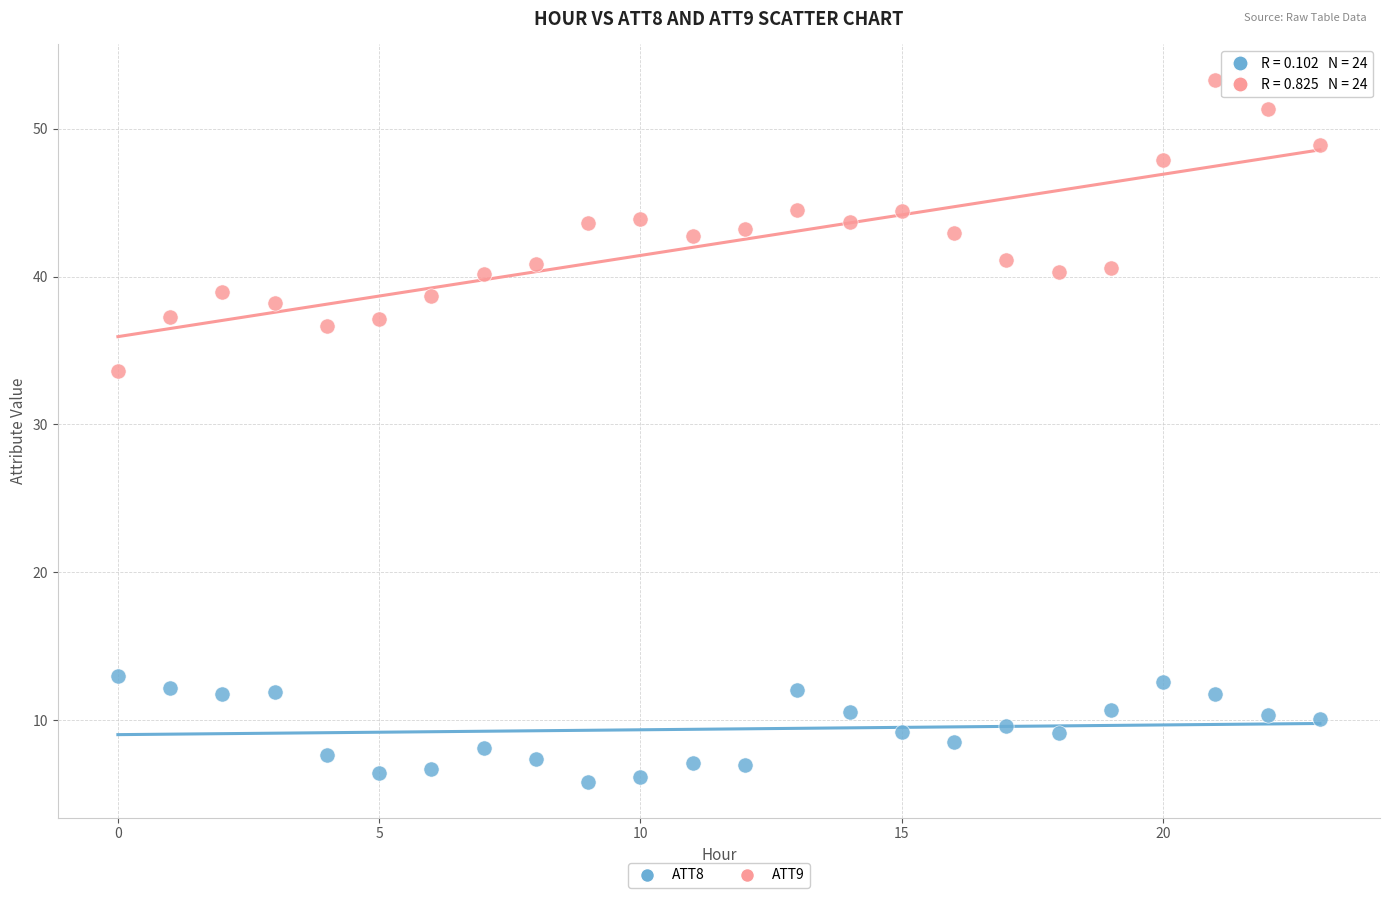

Which series contains the lowest Y value?

ATT8